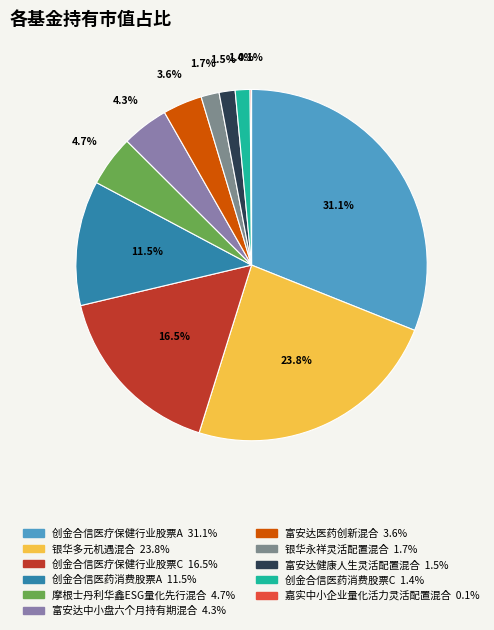

Does any single category account for the majority?

No